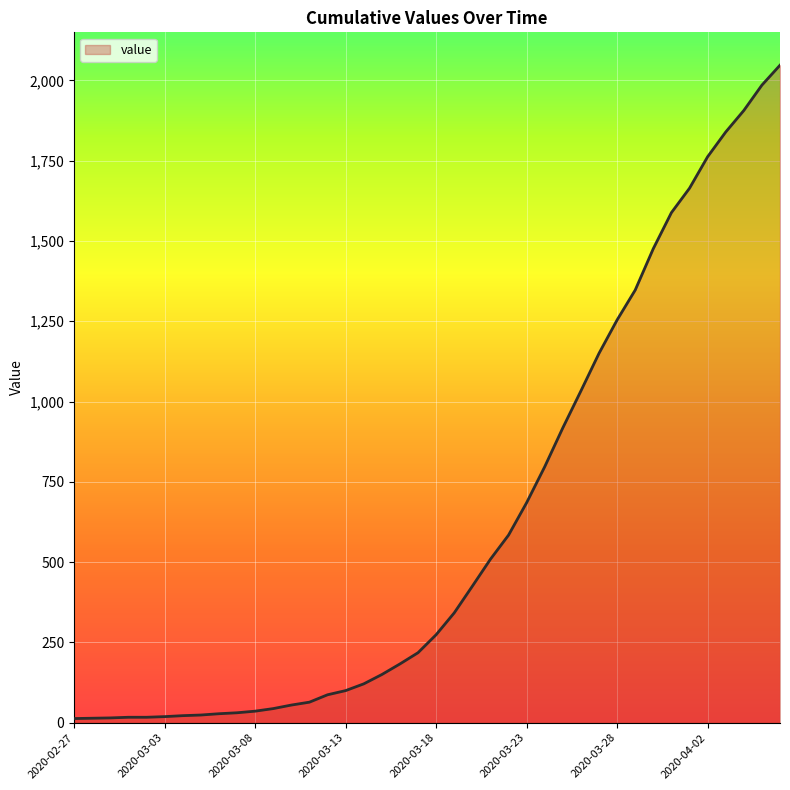

What is the greatest value displayed?

2047